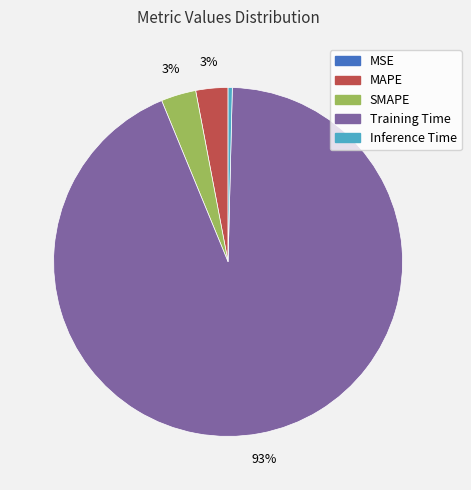

To the nearest percent, what is the average slice percentage?

20%